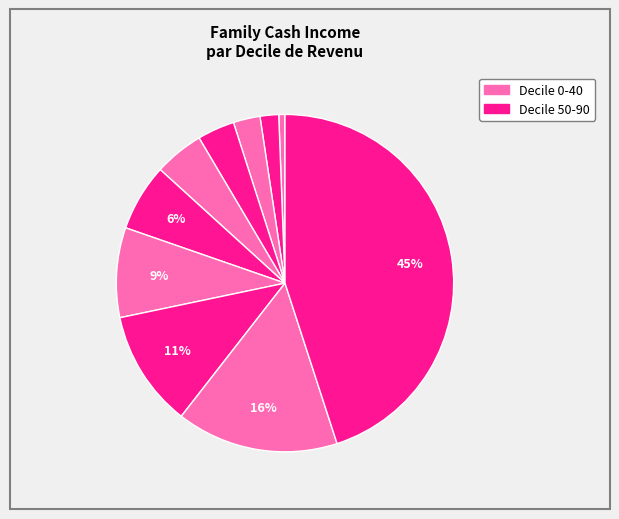

How many segments does this pie chart have?

10